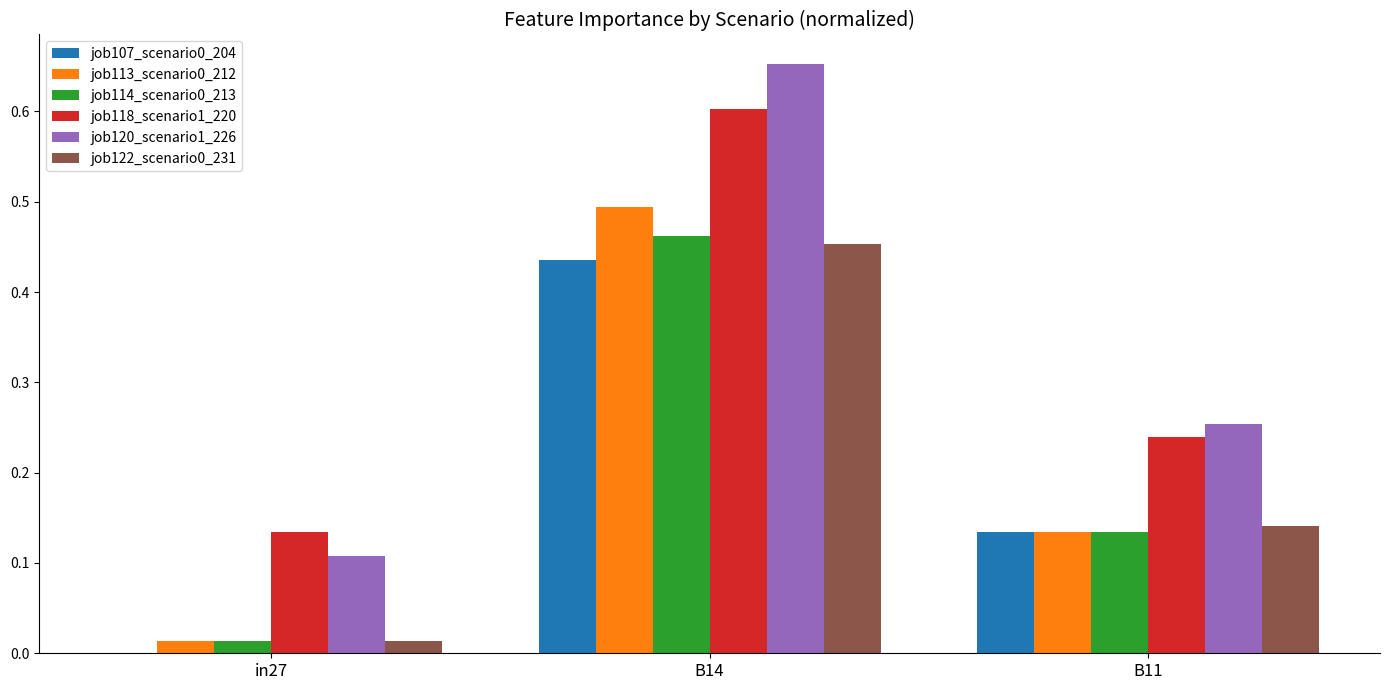

How many distinct data groups are displayed?

6